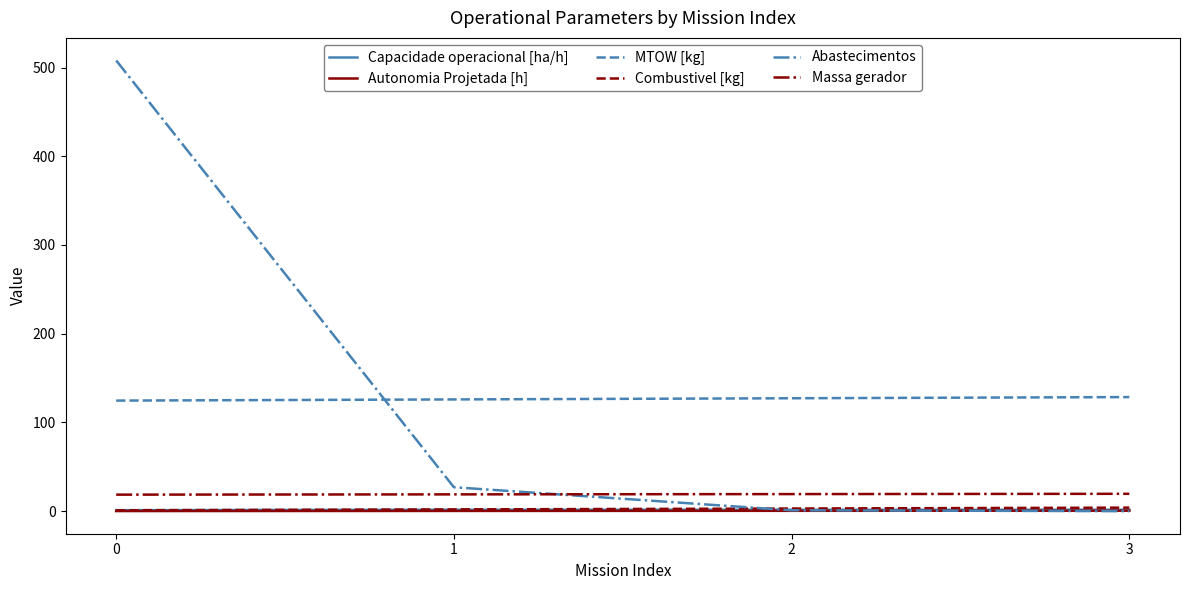

Which series ends up on top after the final intersection of Massa gerador and Abastecimentos?

Massa gerador